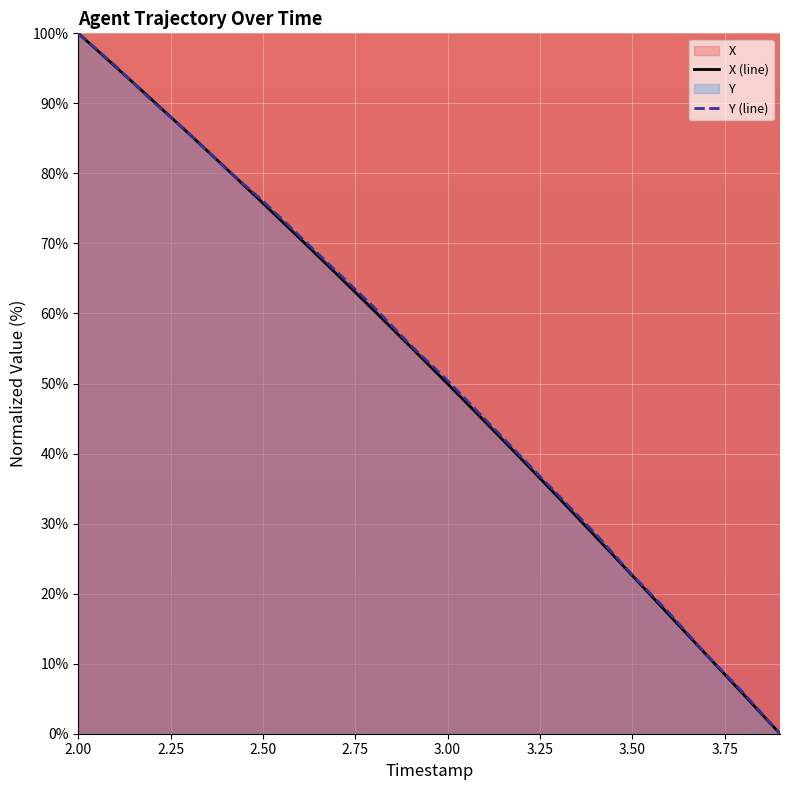

Where do Y and X first cross each other?

2.1 and 2.2